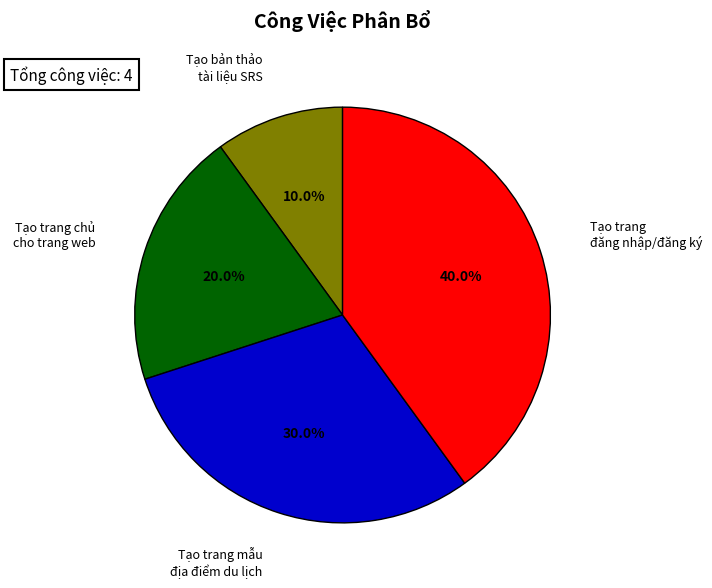

Is there any slice that represents more than half of the pie?

No